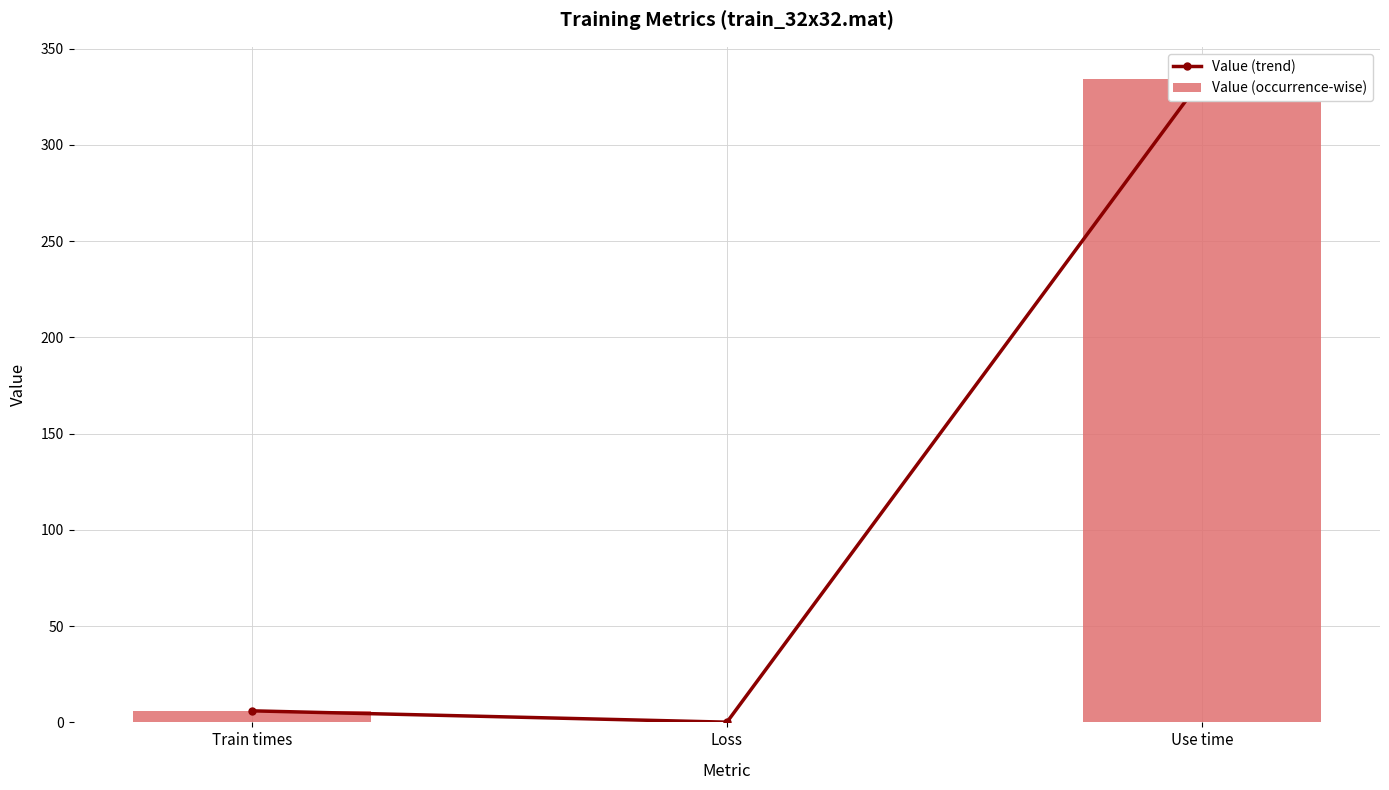

What is the approximate value of Value (occurrence-wise) at Loss?

0.1